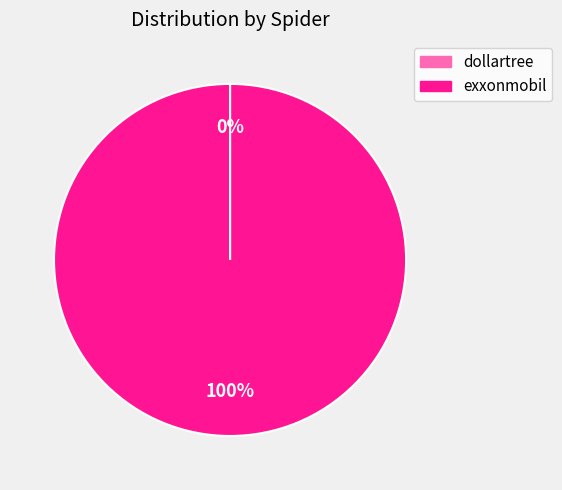

To the nearest percent, what percentage of the pie is exxonmobil?

100%